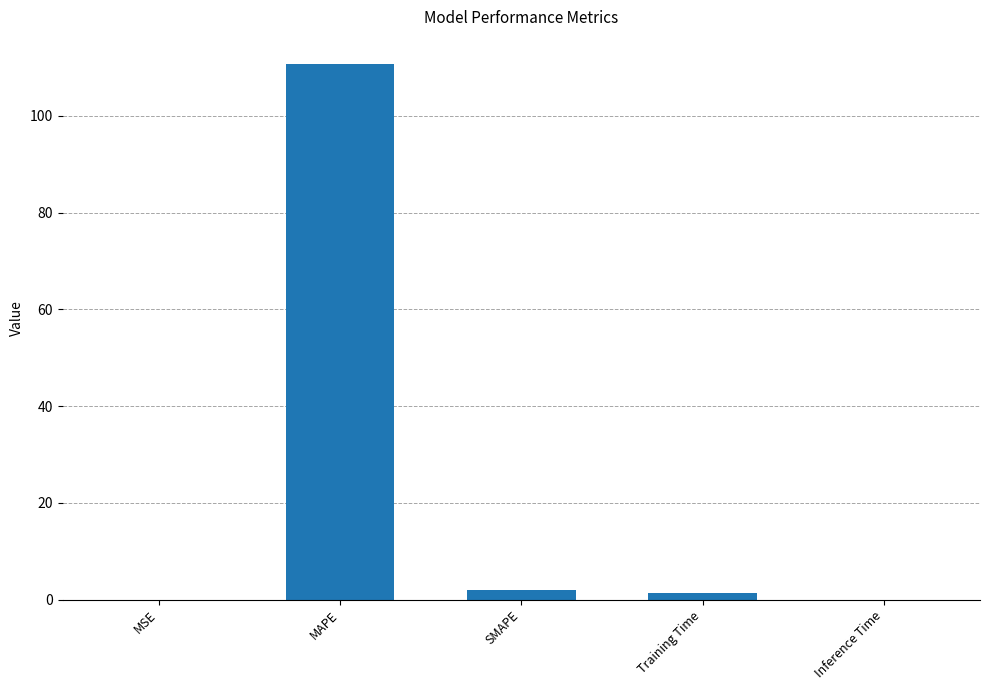

What is the difference between the values at Inference Time and MAPE?

110.8